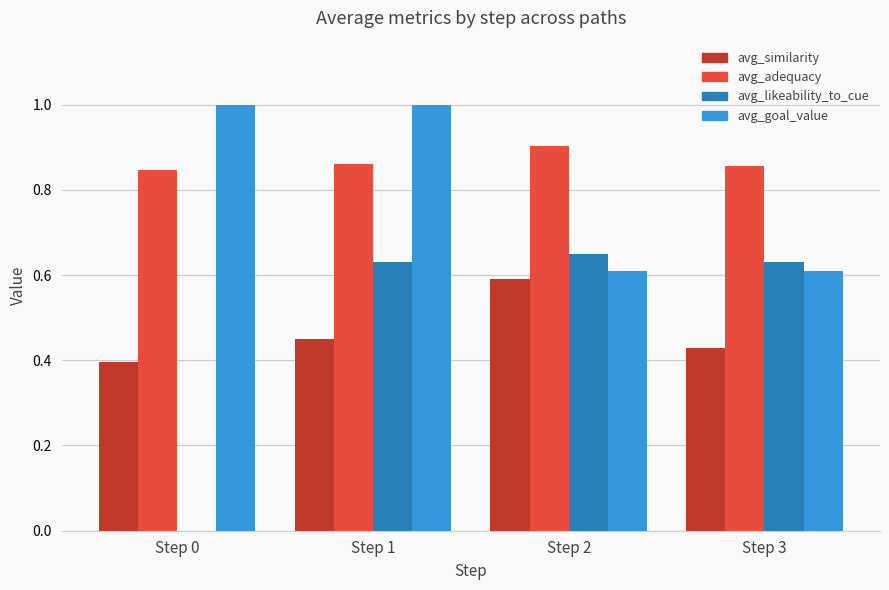

How many distinct data groups are displayed?

4